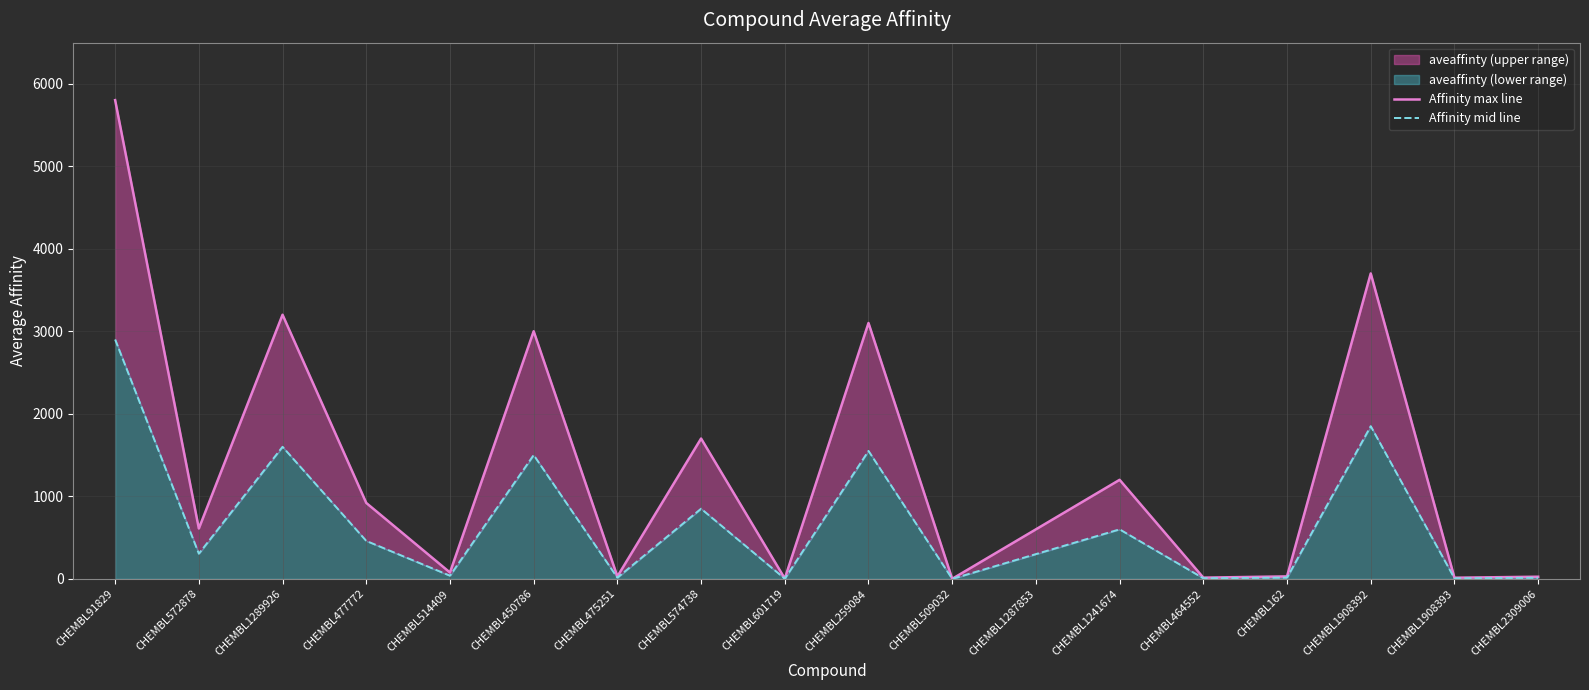

Which has a higher value, CHEMBL1908393 or CHEMBL1289926?

CHEMBL1289926